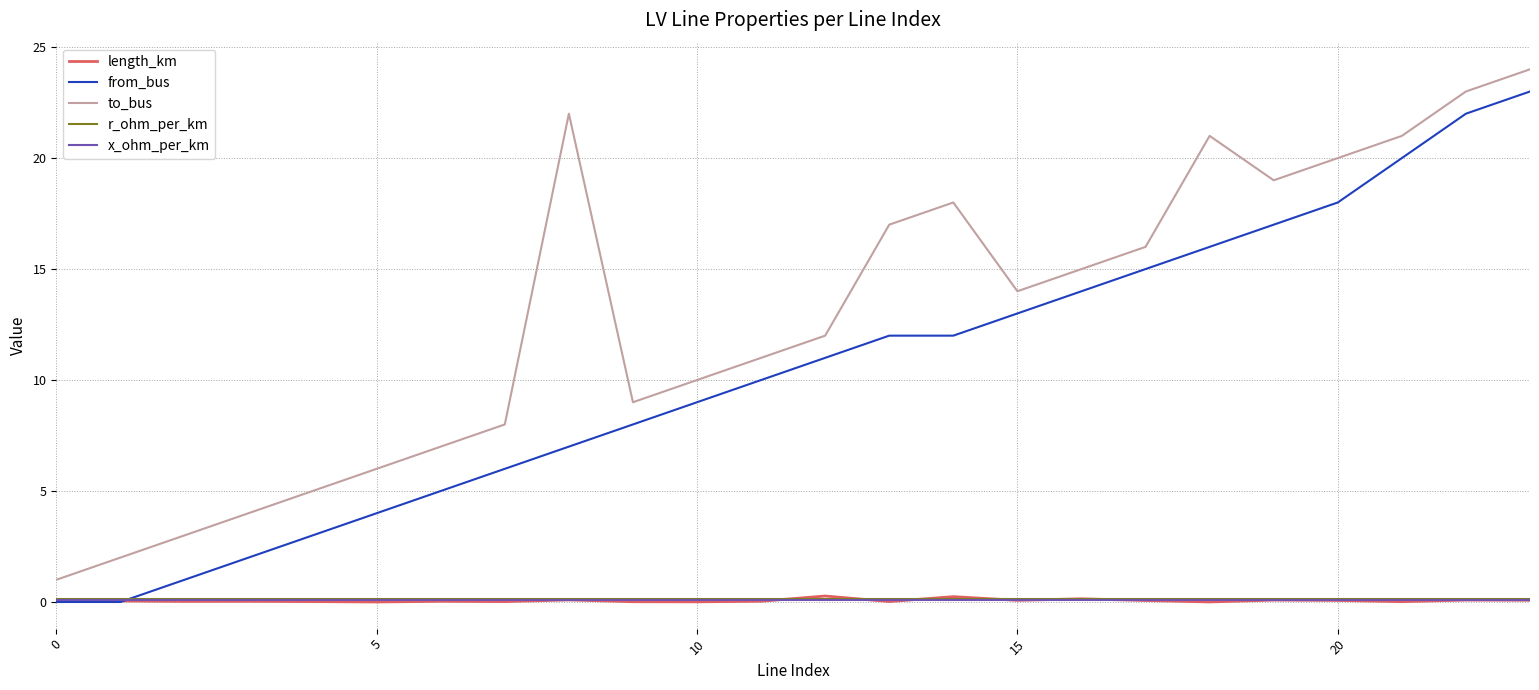

True or false: r_ohm_per_km and to_bus cross at least once.

False